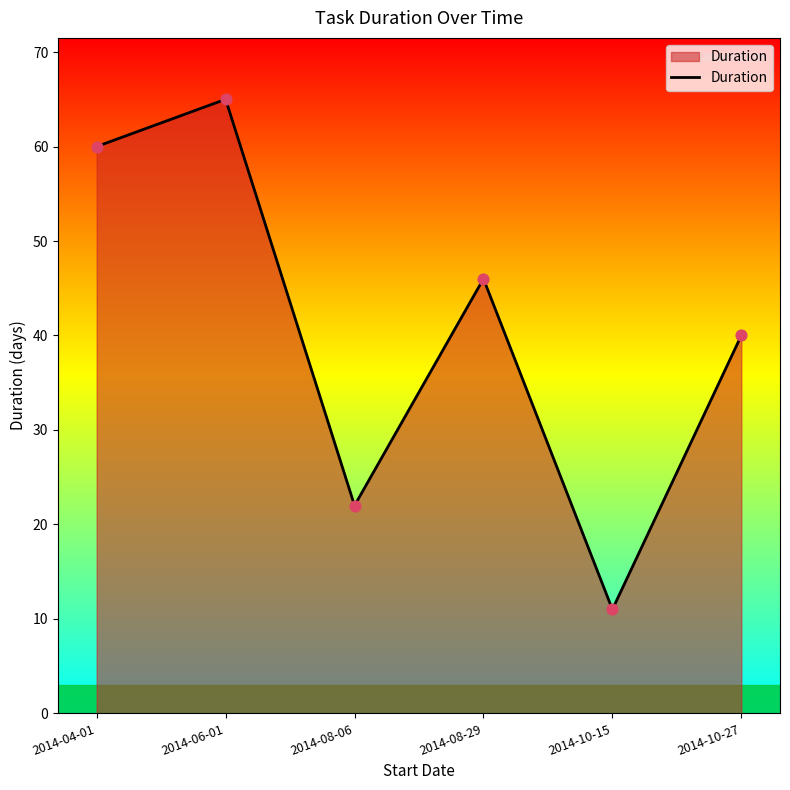

What is the change in value from 2014-04-01 to 2014-10-15?

-49